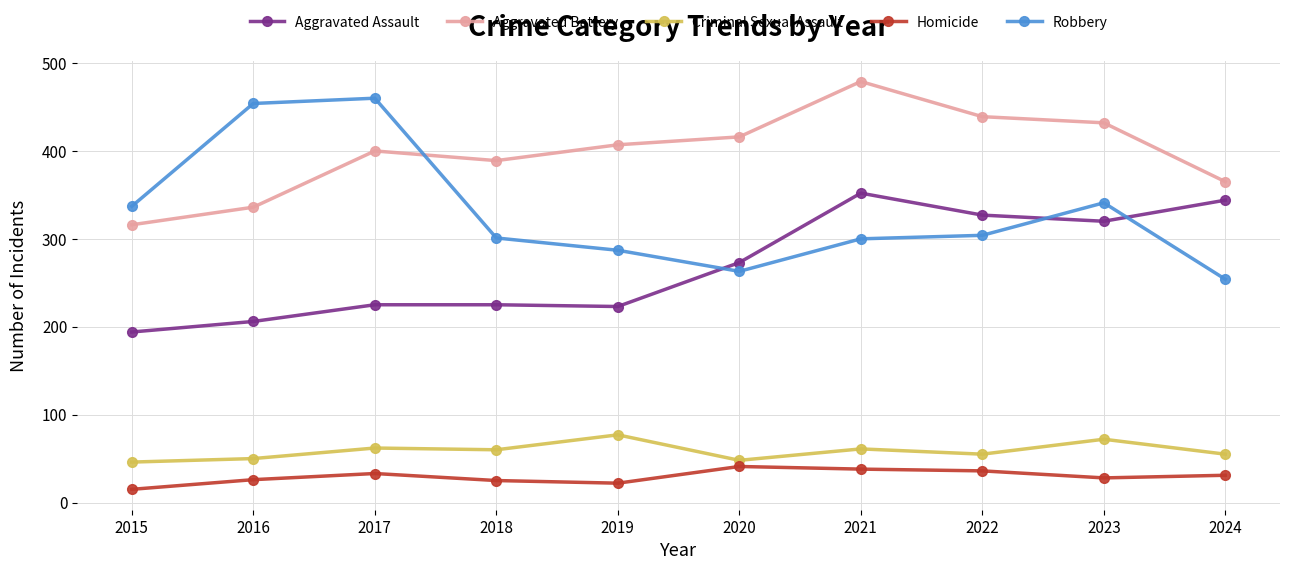

True or false: Homicide has a value of 59 at 2017.

False